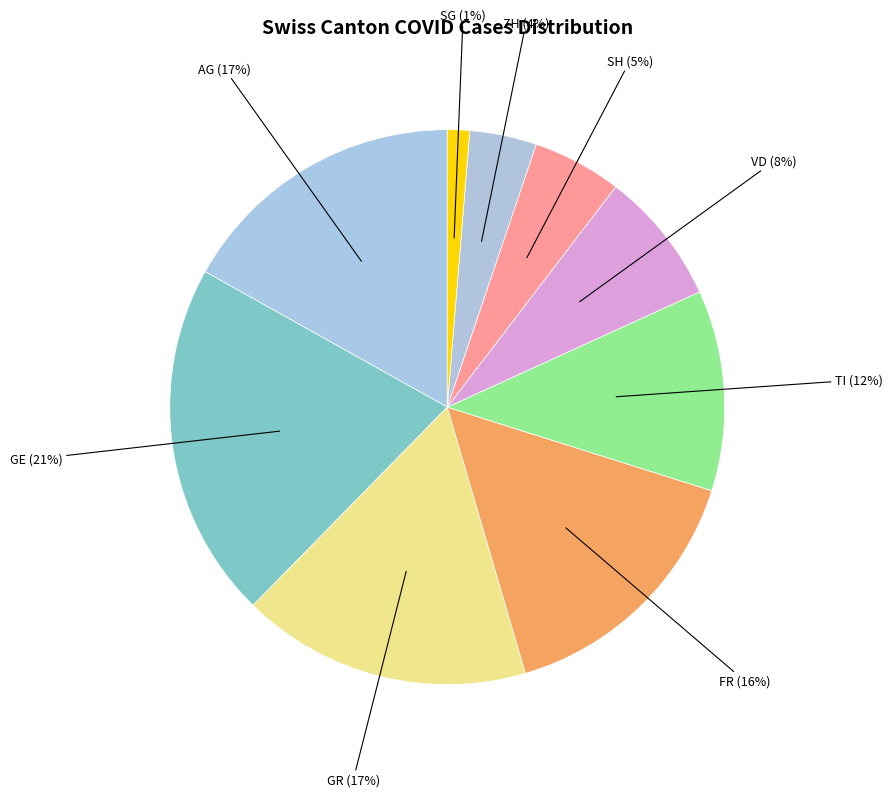

How many segments does this pie chart have?

9